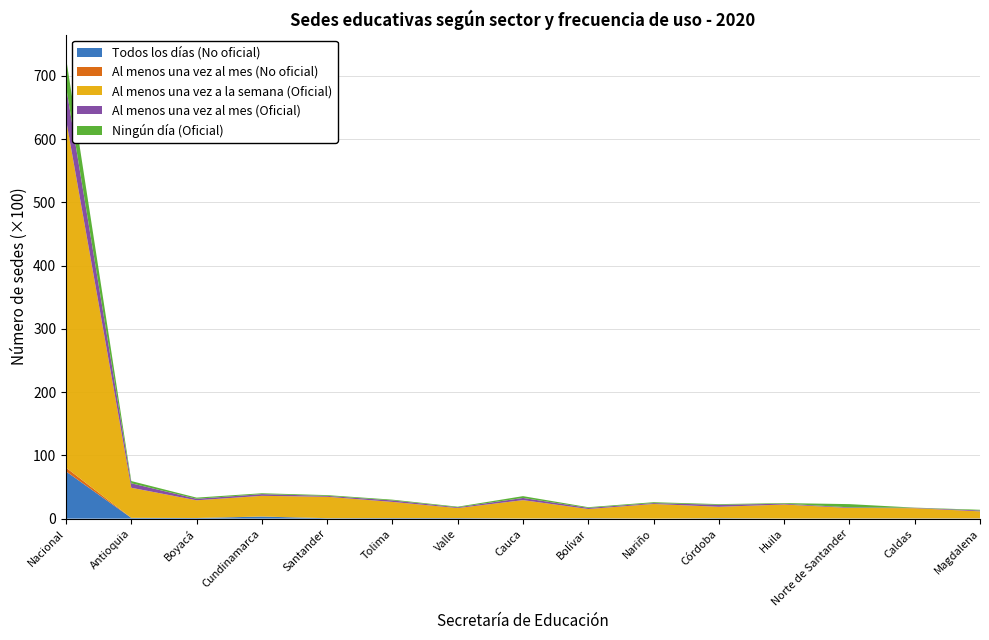

Reading right to left, list all the values displayed in this chart.

Todos los días (No oficial): Magdalena=33	Caldas=35	Norte de Santander=34	Huila=16	Córdoba=65	Nariño=5	Bolívar=58	Cauca=24	Valle=75	Tolima=80	Santander=63	Cundinamarca=320	Boyacá=93	Antioquia=110	Nacional=7459
Al menos una vez al mes (No oficial): Magdalena=11	Caldas=3	Norte de Santander=4	Huila=2	Córdoba=8	Nariño=1	Bolívar=11	Cauca=4	Valle=16	Tolima=11	Santander=7	Cundinamarca=15	Boyacá=6	Antioquia=13	Nacional=605
Al menos una vez a la semana (Oficial): Magdalena=1104	Caldas=1611	Norte de Santander=1648	Huila=2211	Córdoba=1795	Nariño=2309	Bolívar=1449	Cauca=2892	Valle=1576	Tolima=2548	Santander=3382	Cundinamarca=3268	Boyacá=2797	Antioquia=4754	Nacional=55045
Al menos una vez al mes (Oficial): Magdalena=138	Caldas=60	Norte de Santander=98	Huila=128	Córdoba=315	Nariño=139	Bolívar=180	Cauca=350	Valle=122	Tolima=236	Santander=145	Cundinamarca=269	Boyacá=239	Antioquia=705	Nacional=5226
Ningún día (Oficial): Magdalena=111	Caldas=29	Norte de Santander=507	Huila=98	Córdoba=109	Nariño=141	Bolívar=109	Cauca=283	Valle=96	Tolima=122	Santander=118	Cundinamarca=138	Boyacá=183	Antioquia=357	Nacional=4536